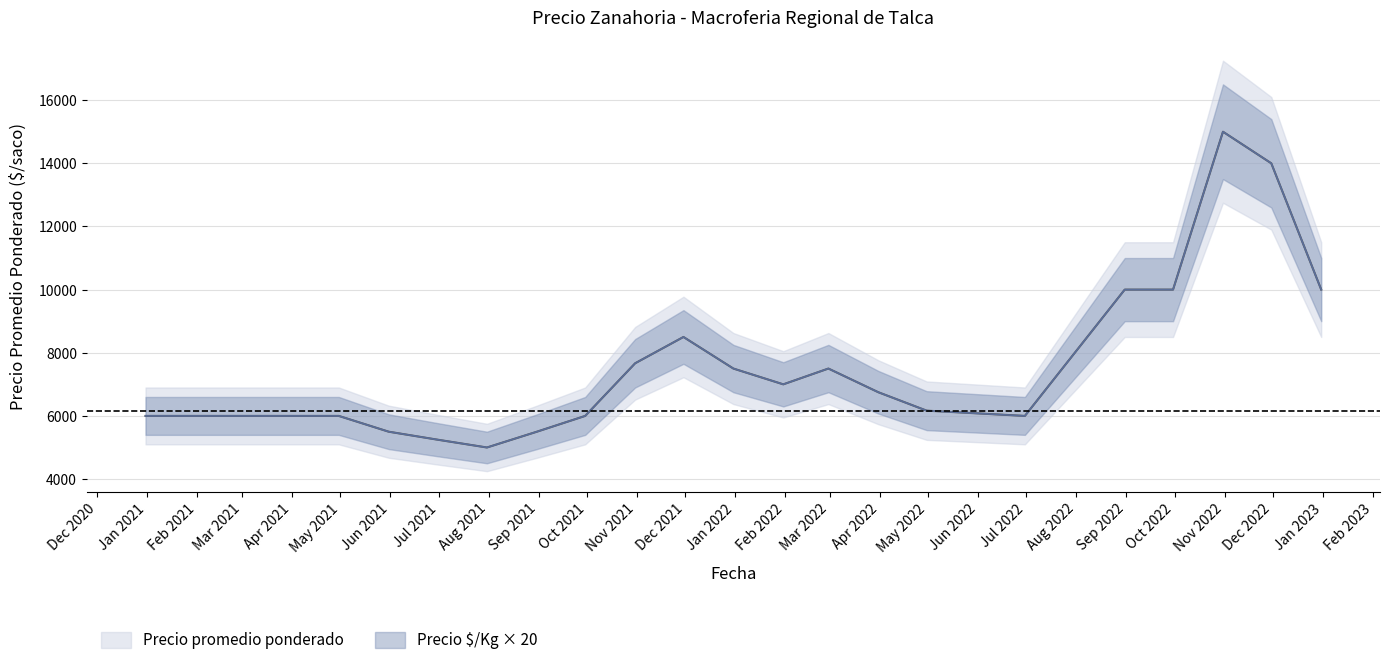

What is the greatest value displayed?

15000